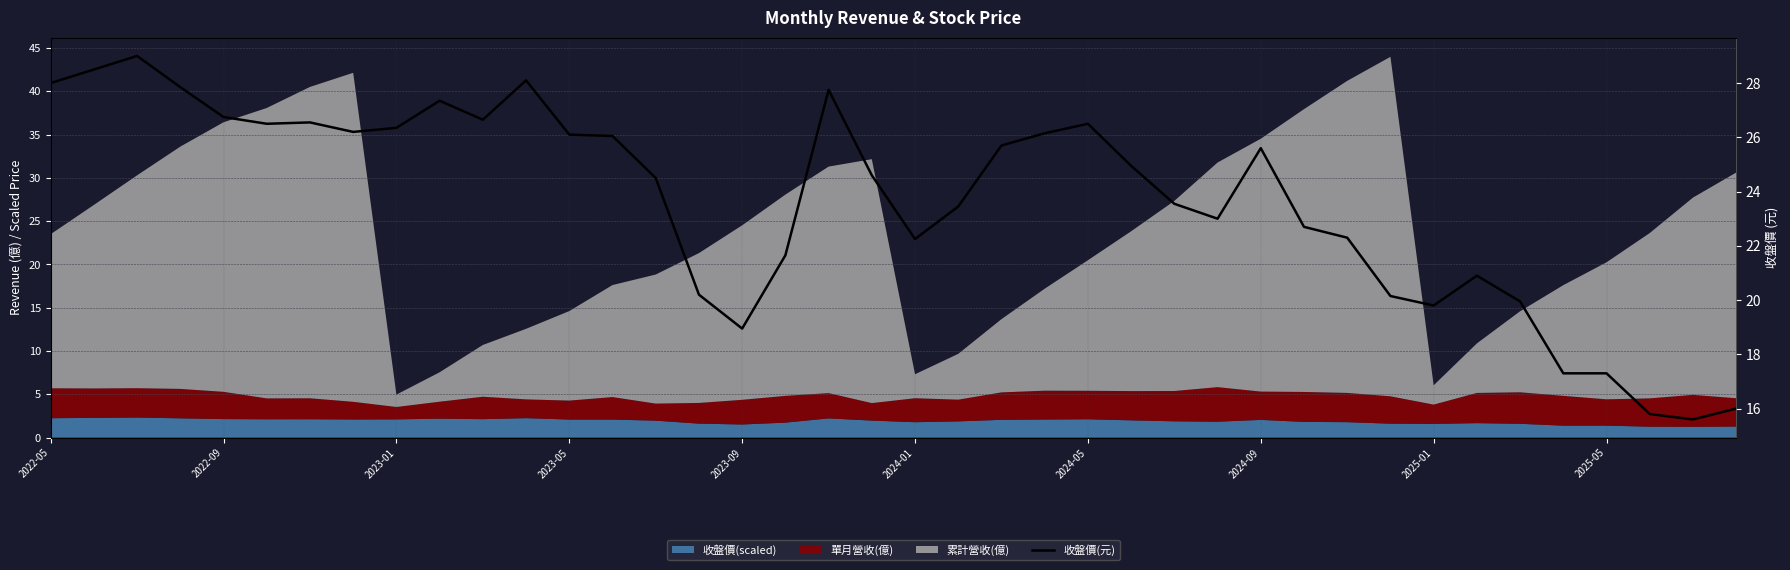

True or false: the data shows 18.9 at 2023-09.

True